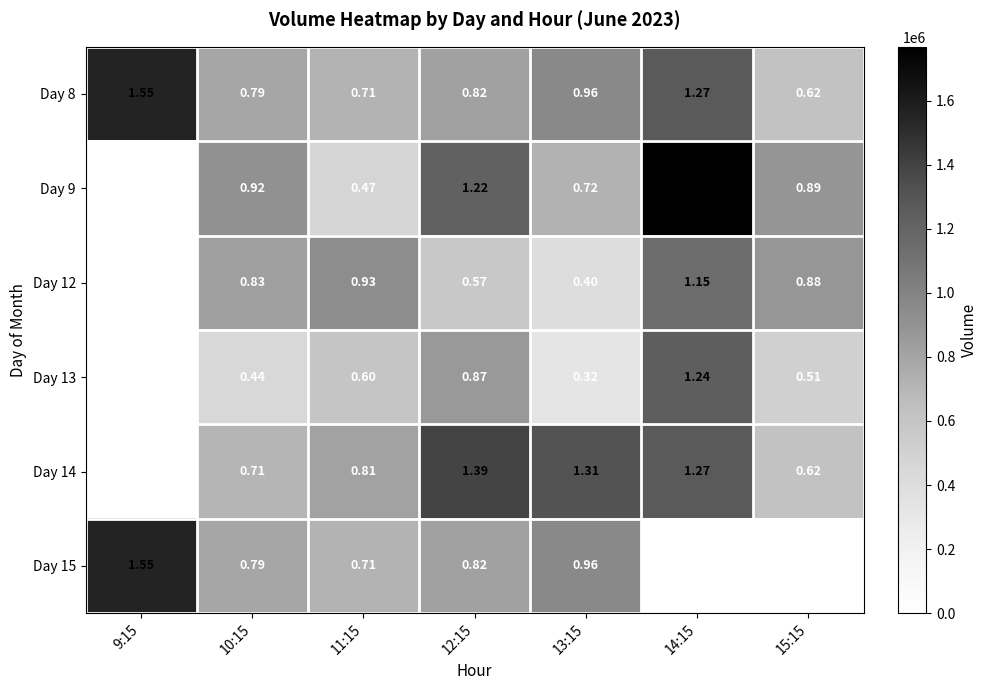

How many data points does each series have?

7